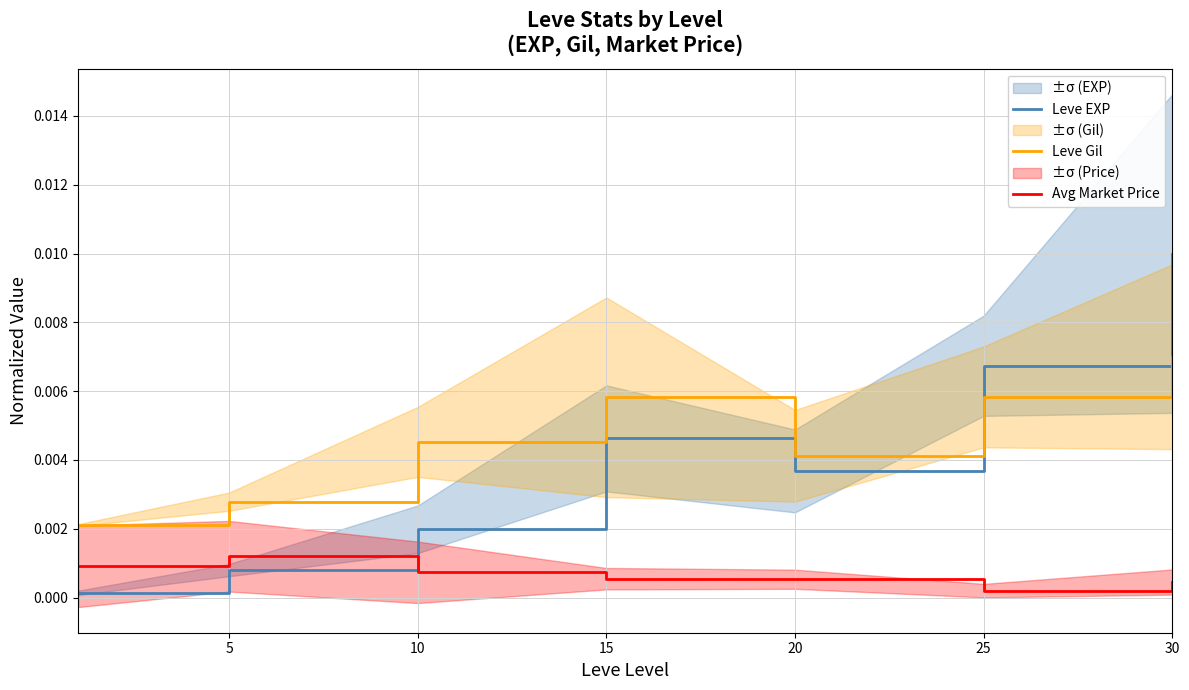

In Avg Market Price, how many points are lower than both neighbors (excluding endpoints)?

1